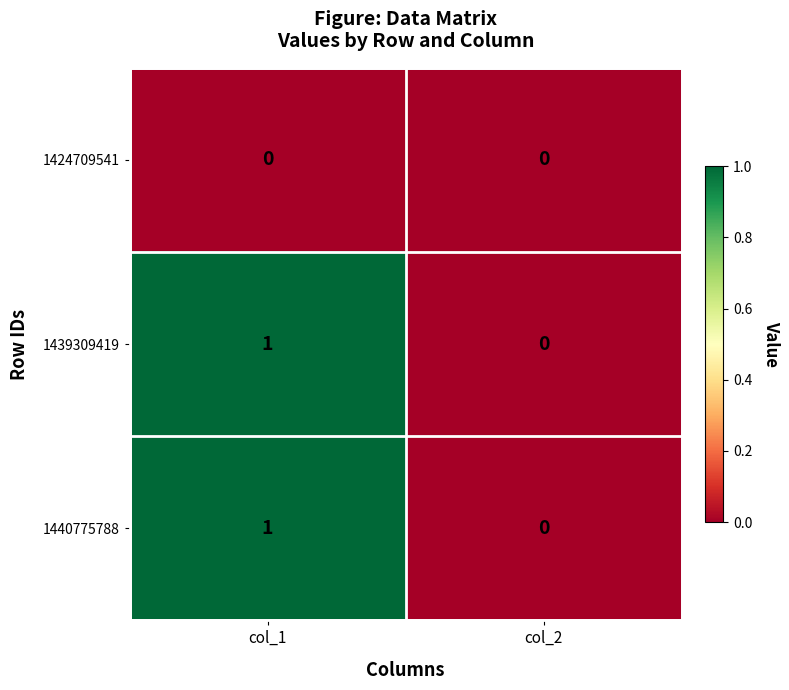

Reading right to left, extract all data points from this chart.

1424709541: 0	0
1439309419: 0	1
1440775788: 0	1